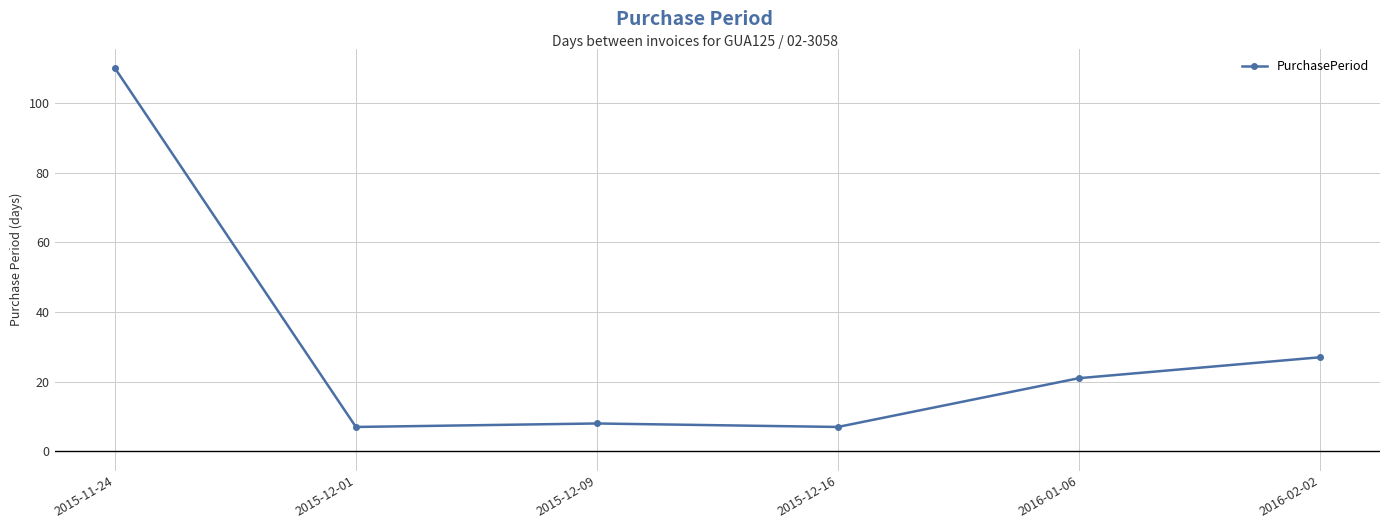

At which category does the chart reach its peak across all series?

2015-11-24